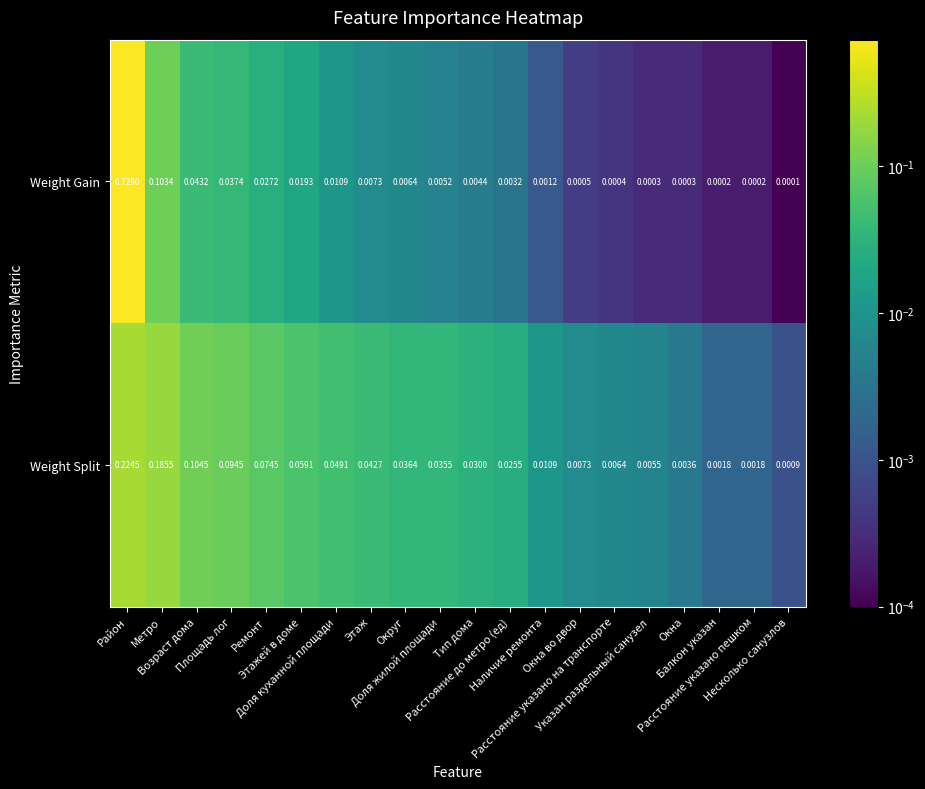

Which series has the largest range (max minus min)?

Weight Gain